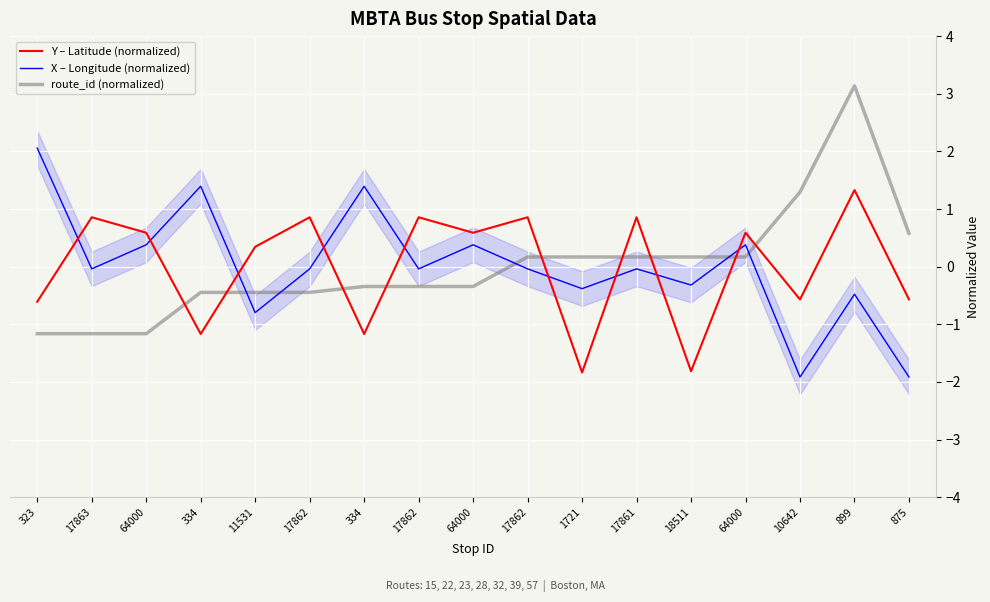

Count the number of categories in the chart.

17